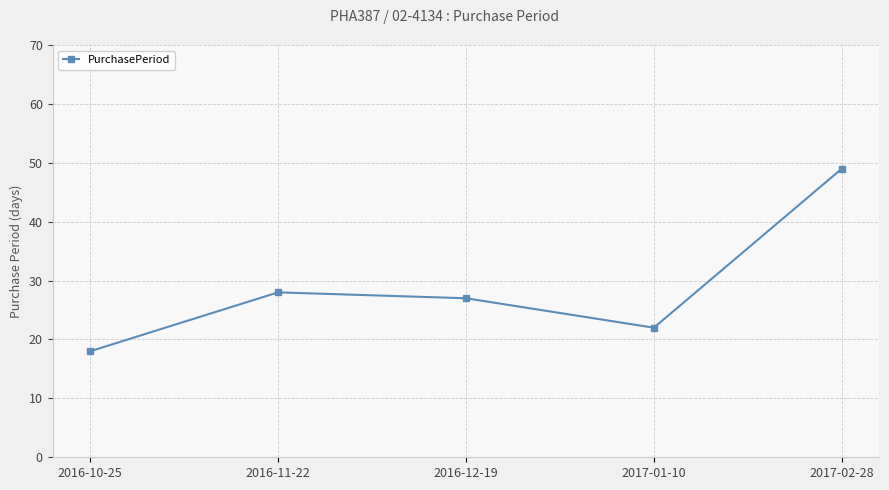

What is the maximum value shown in the chart?

49